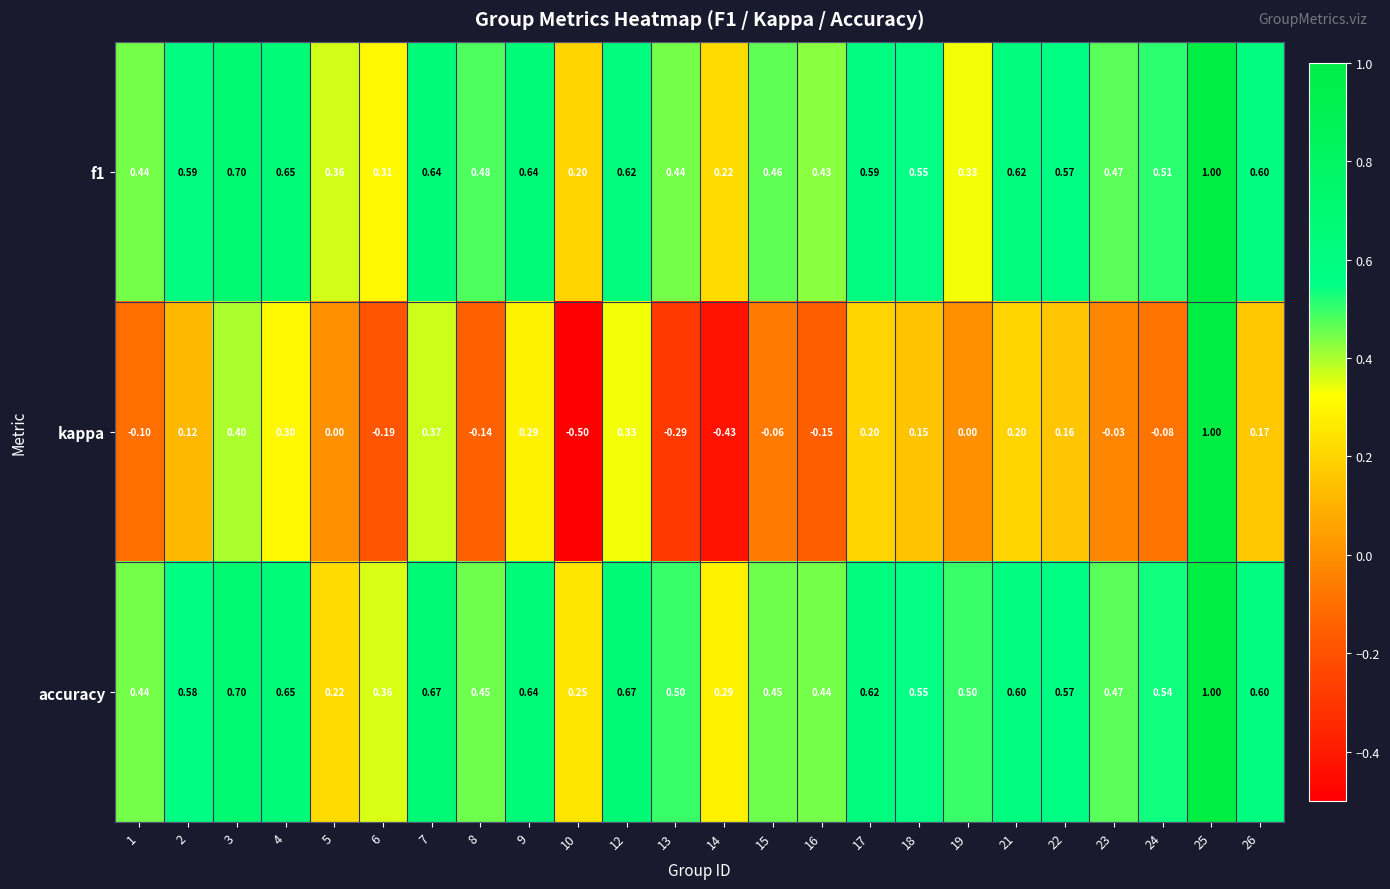

At which category is the sum across all series the highest?

25